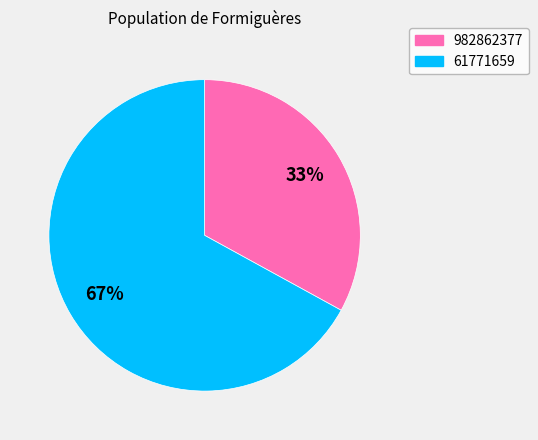

Between 982862377 and 61771659, which is larger?

61771659